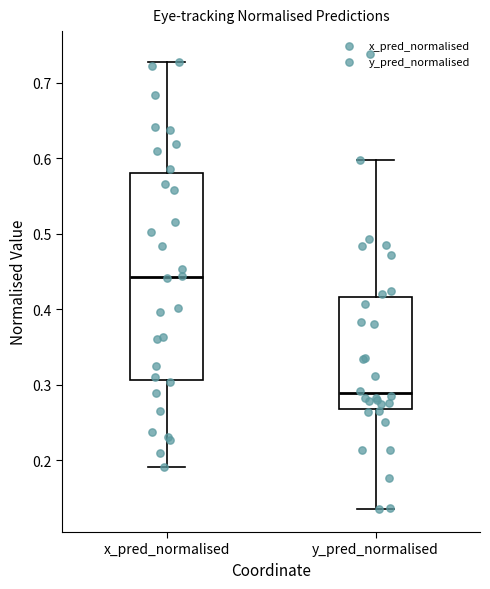

Which box's median line is the lowest?

y_pred_normalised